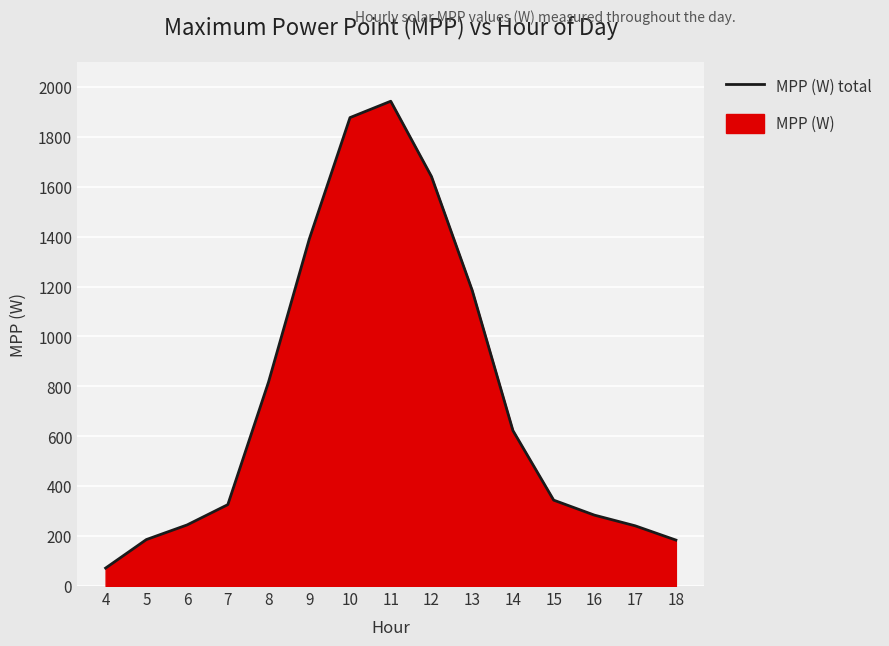

List the labels in order of value, largest first.

11, 10, 12, 9, 13, 8, 14, 15, 7, 16, 6, 17, 5, 18, 4